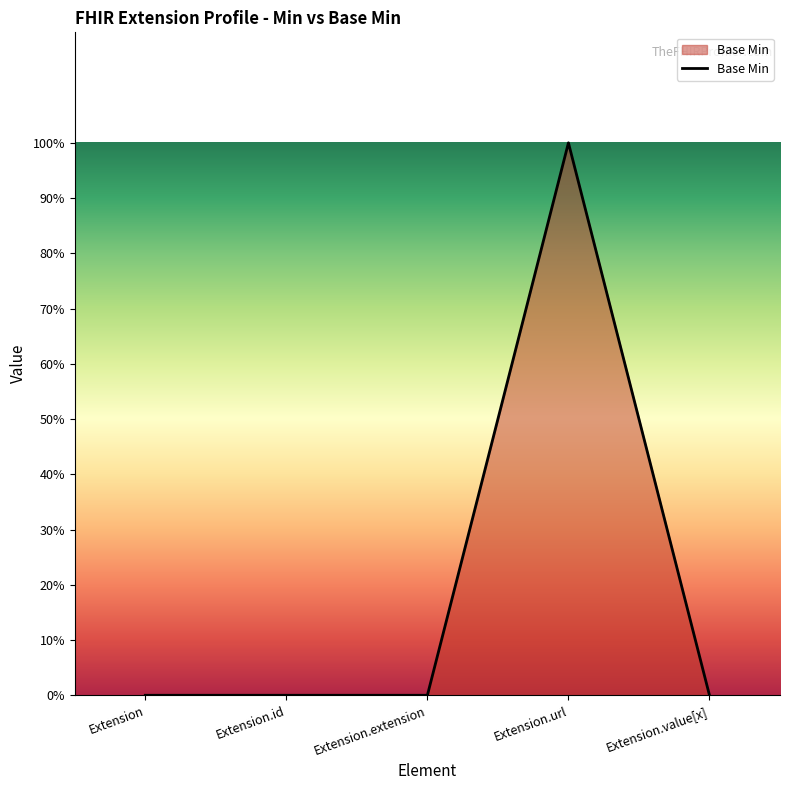

What is the sum of all values?

1